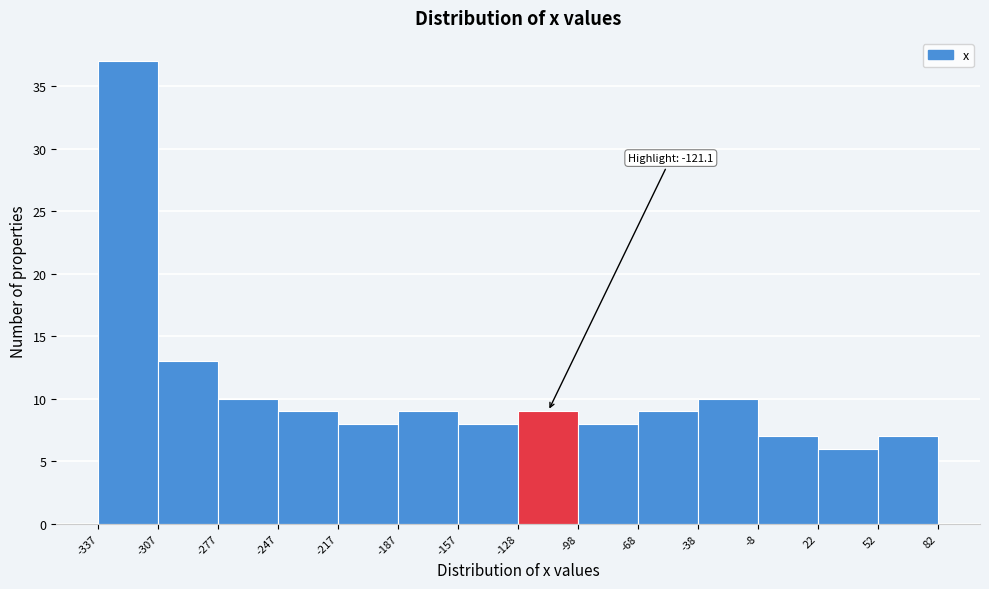

Which range on the x-axis has the tallest bar?

-337 to -307